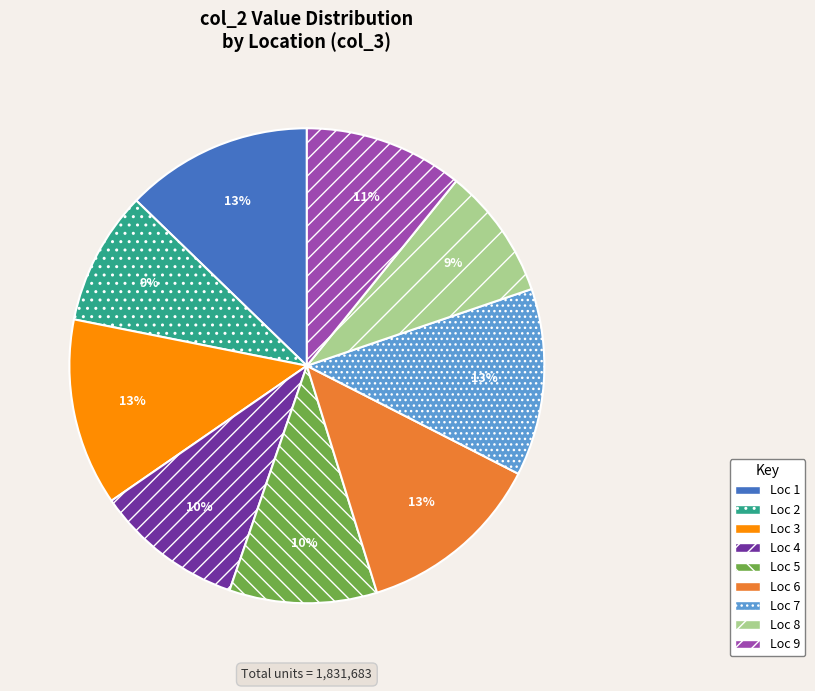

To the nearest percent, what is the average slice percentage?

11%